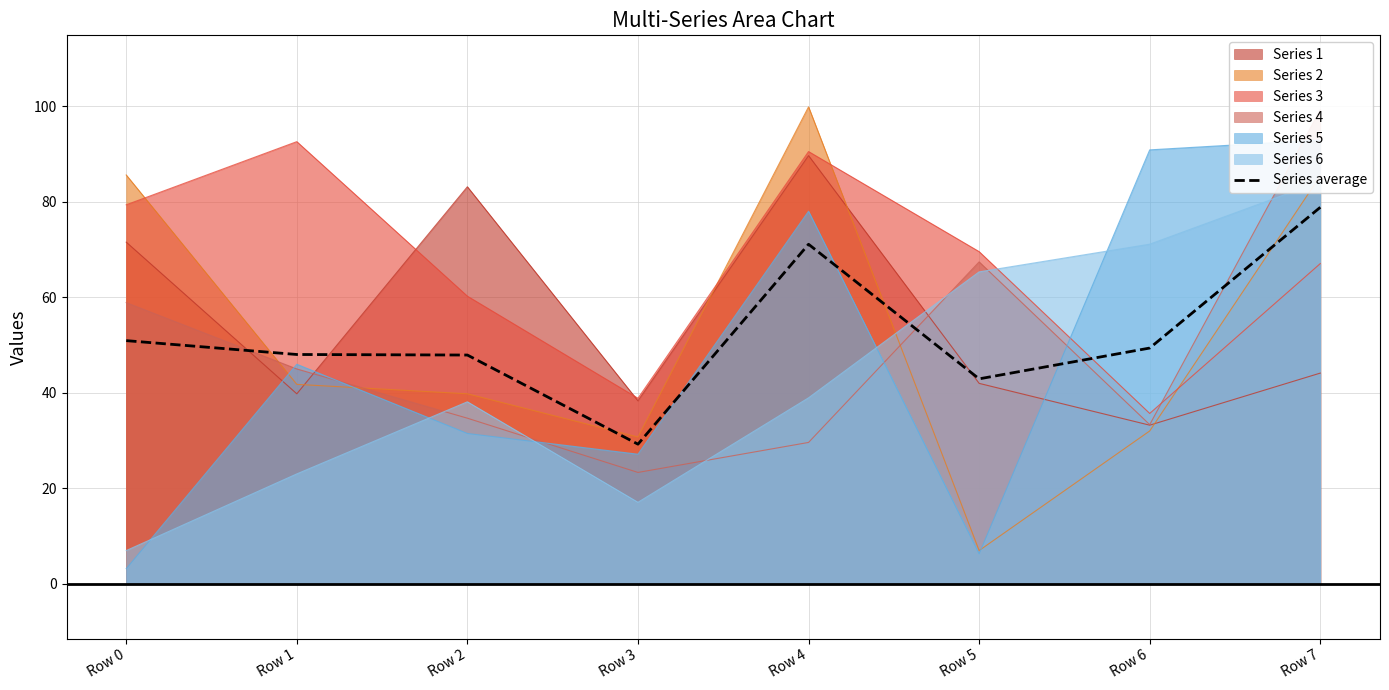

The chart shows a value of 93.3 at Row 4. True or false?

False